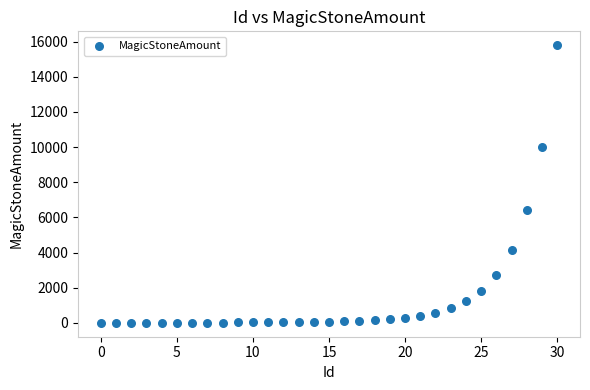

What is the range of Y values (max minus min)?

15791.8